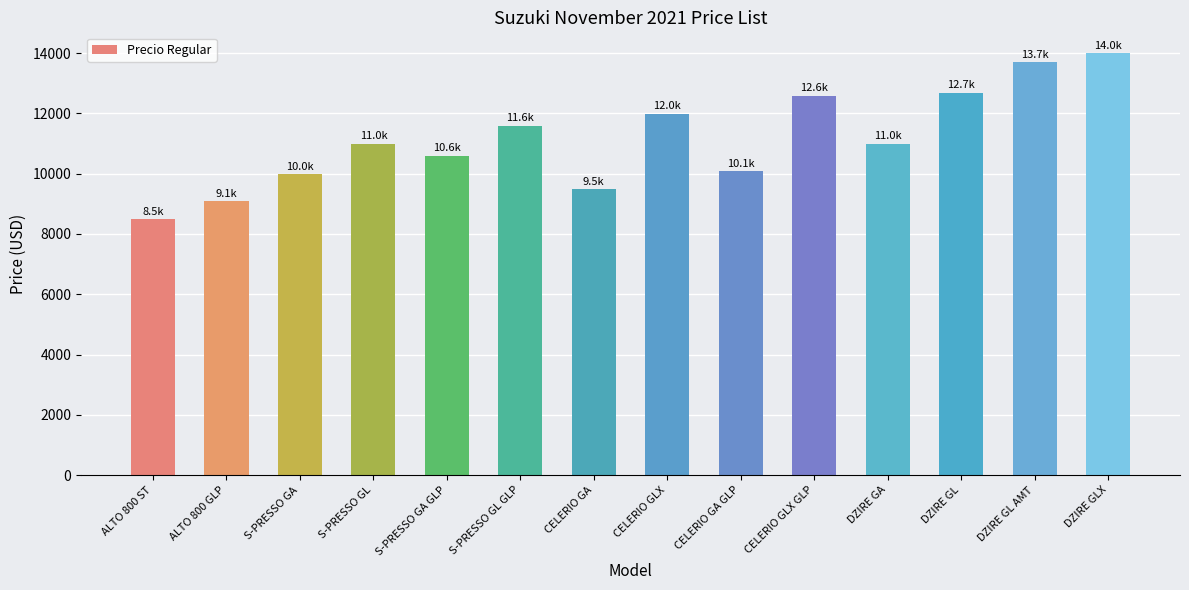

Is it true that the value at ALTO 800 GLP is 12229?

False